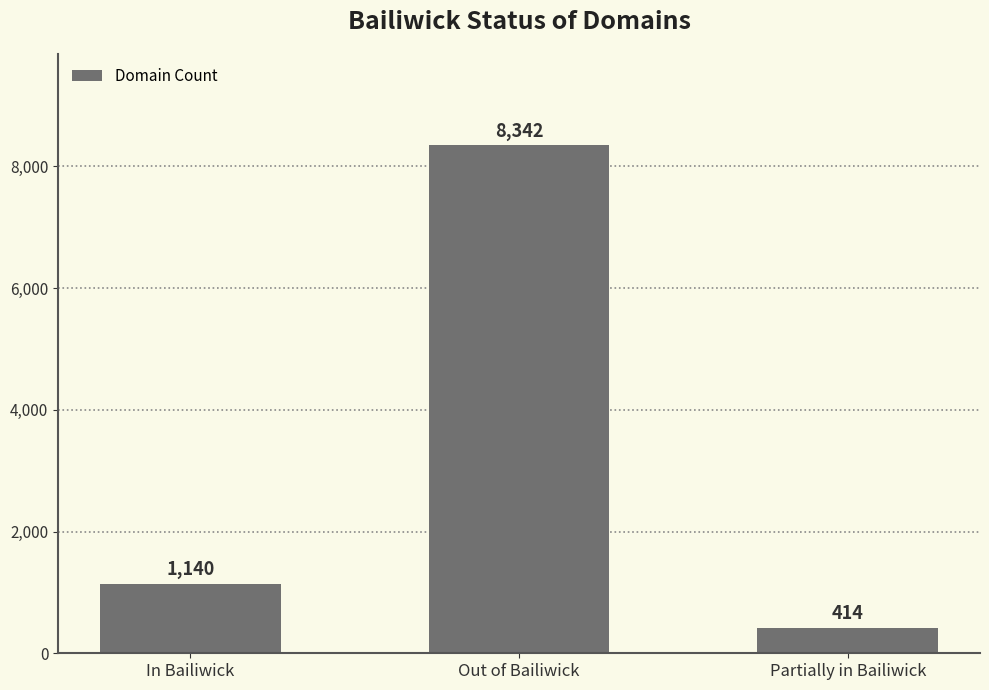

The chart shows a value of 1942 at In Bailiwick. True or false?

False